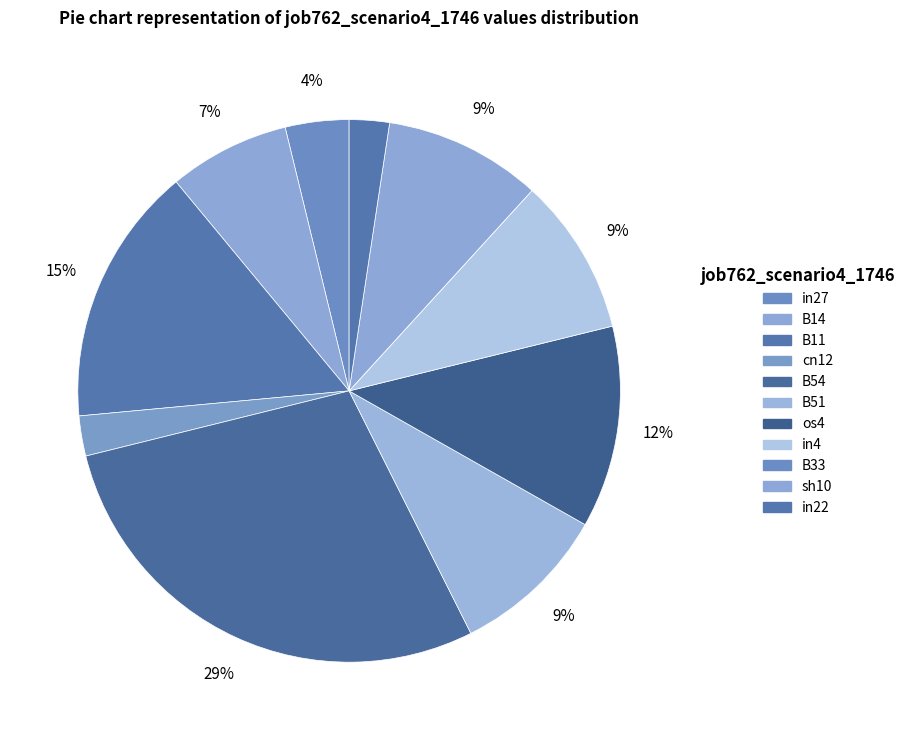

How much of the chart is everything except B11?

84.5%